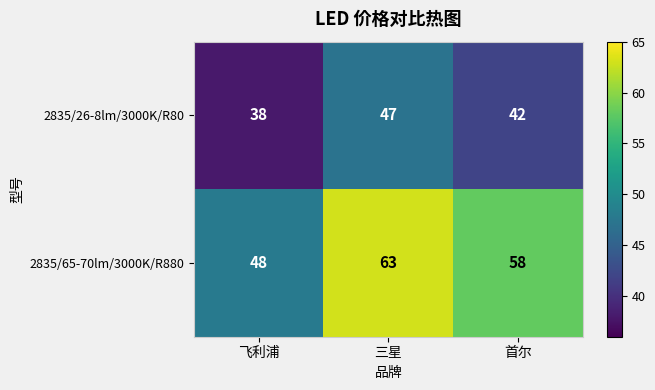

Reading left to right, extract all data points from this chart.

2835/26-8lm/3000K/R80: 38	47	42
2835/65-70lm/3000K/R880: 48	63	58